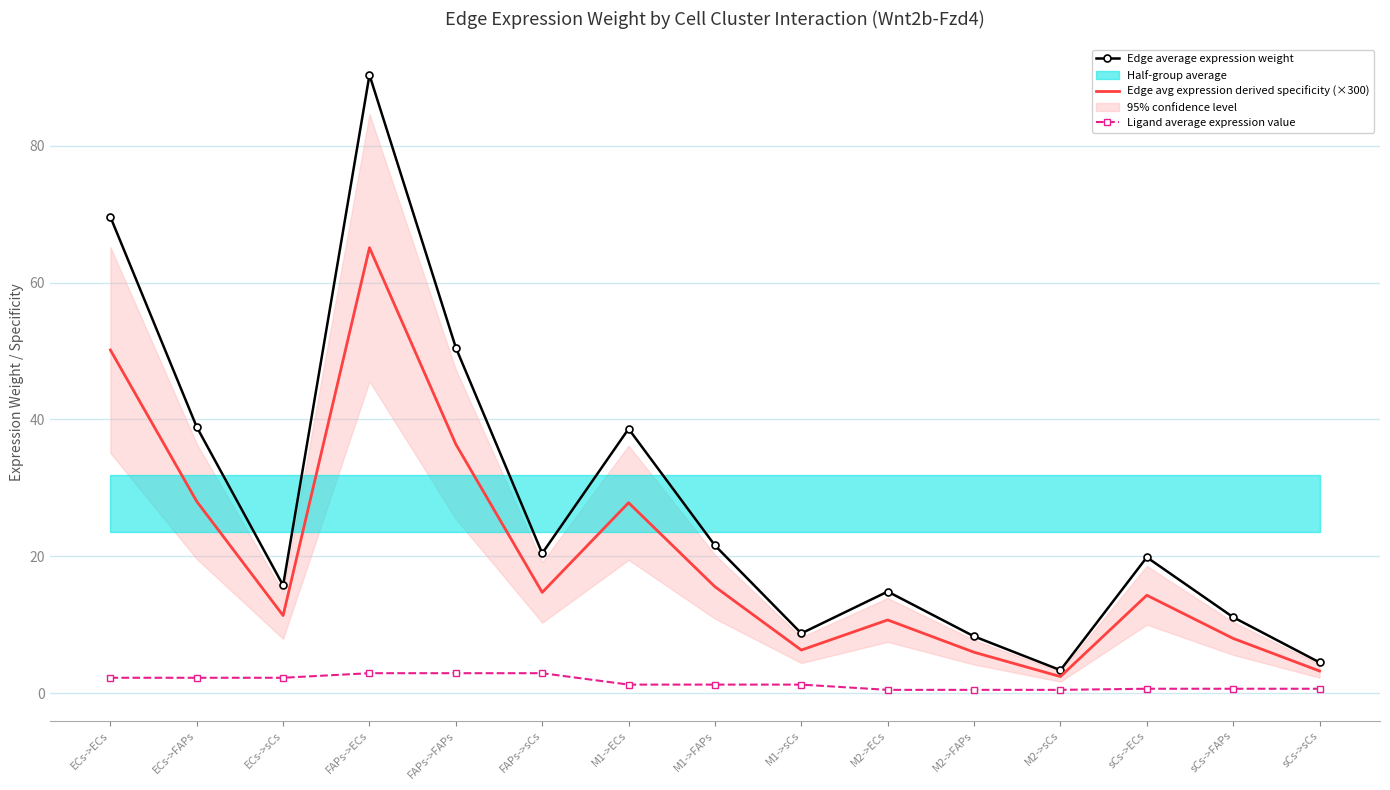

How many values in the Edge average expression weight series are below 19?

7